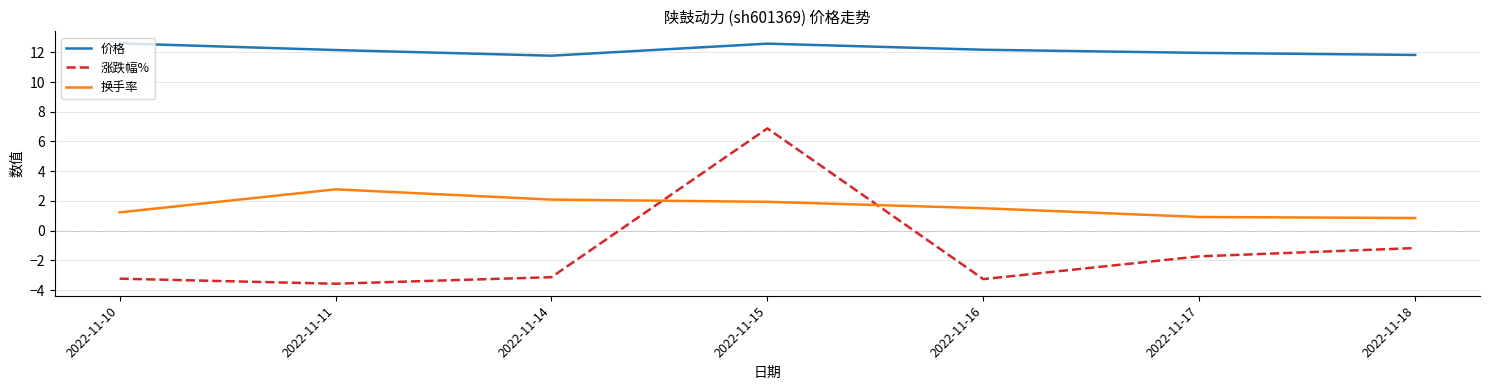

Between 2022-11-15 and 2022-11-18, which series saw the biggest shift?

涨跌幅%